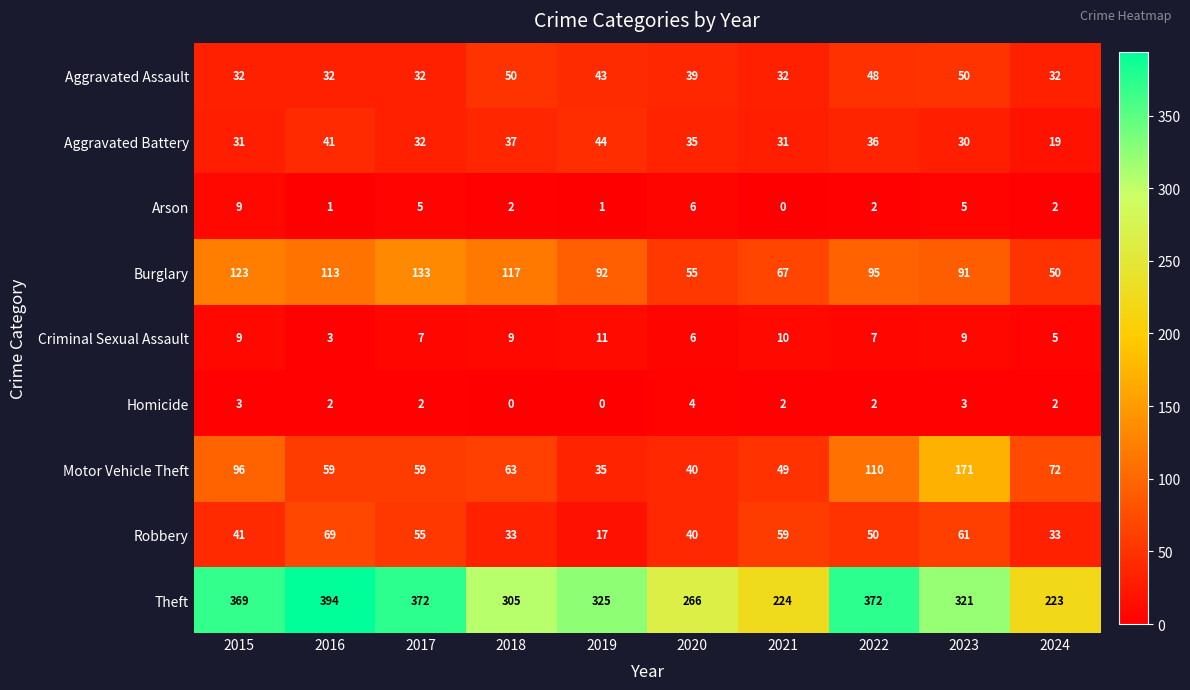

Where is Motor Vehicle Theft nearest to the value 103?

2015